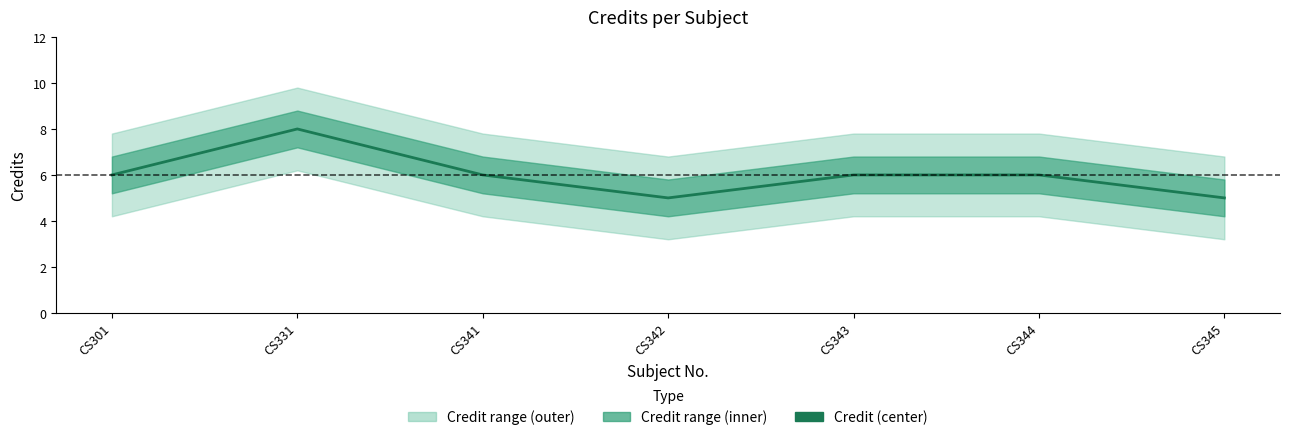

The chart shows a value of 6 at CS343. True or false?

True